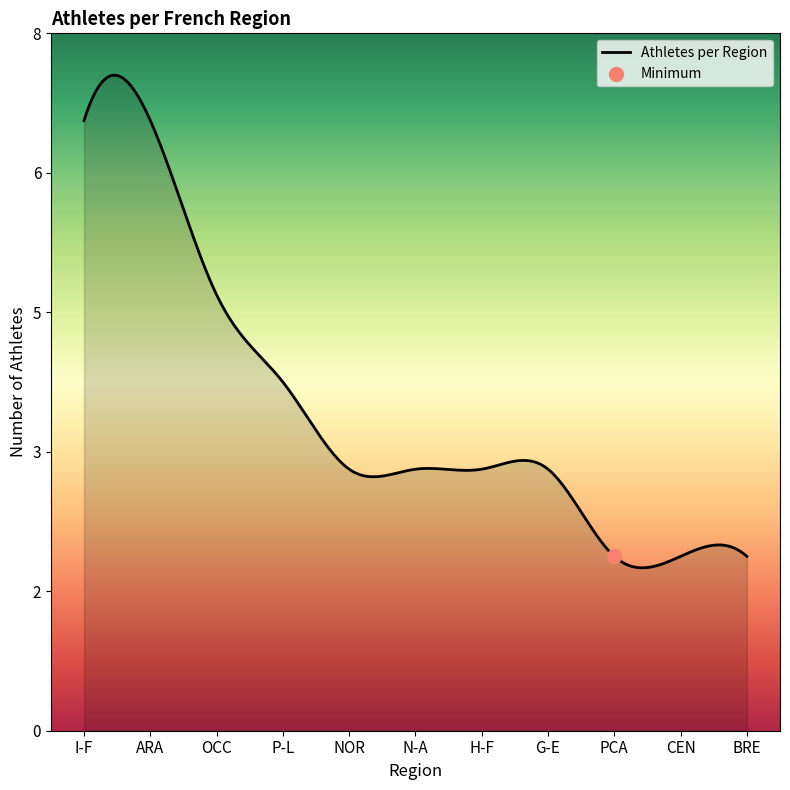

Between NOR and CEN, which is larger?

NOR